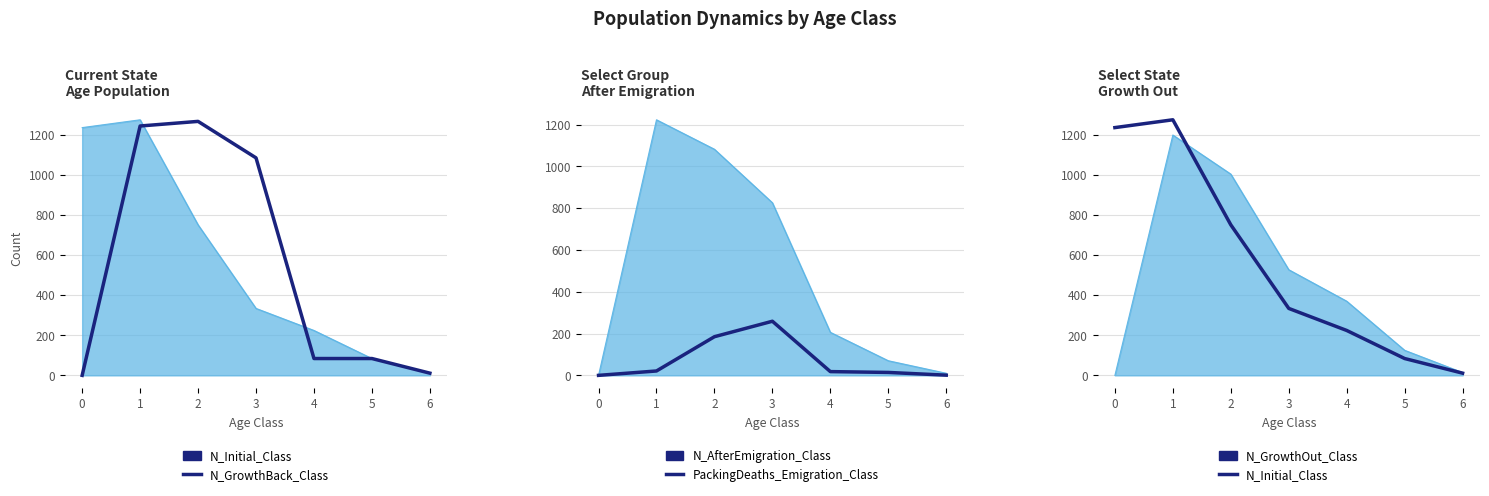

What is the difference between the highest and lowest values at 1?

1254